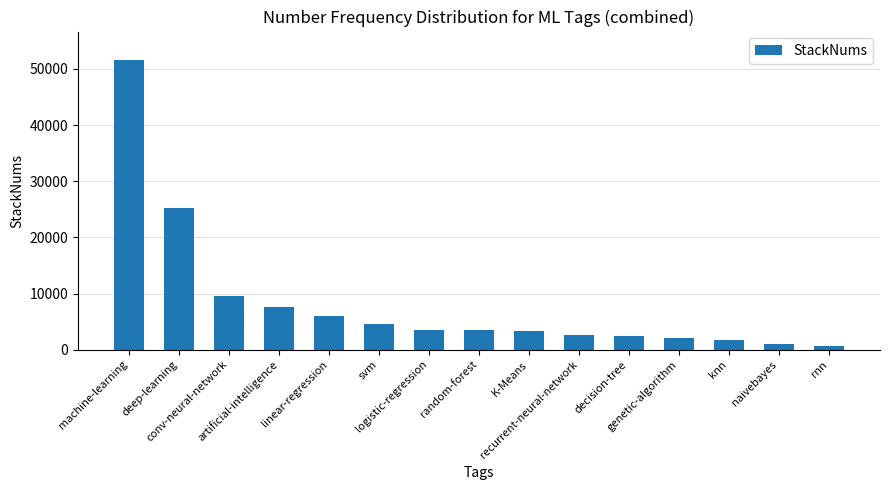

Approximately how many times larger is the value at conv-neural-network compared to logistic-regression?

2.8